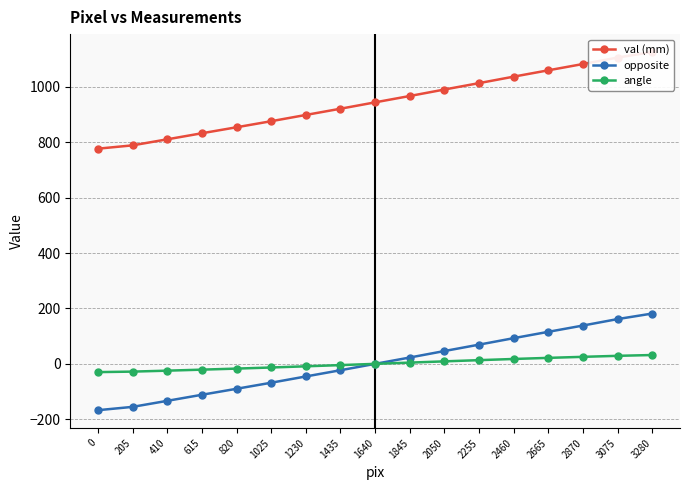

What is the spread (max minus min) of values at 2255?

1000.3